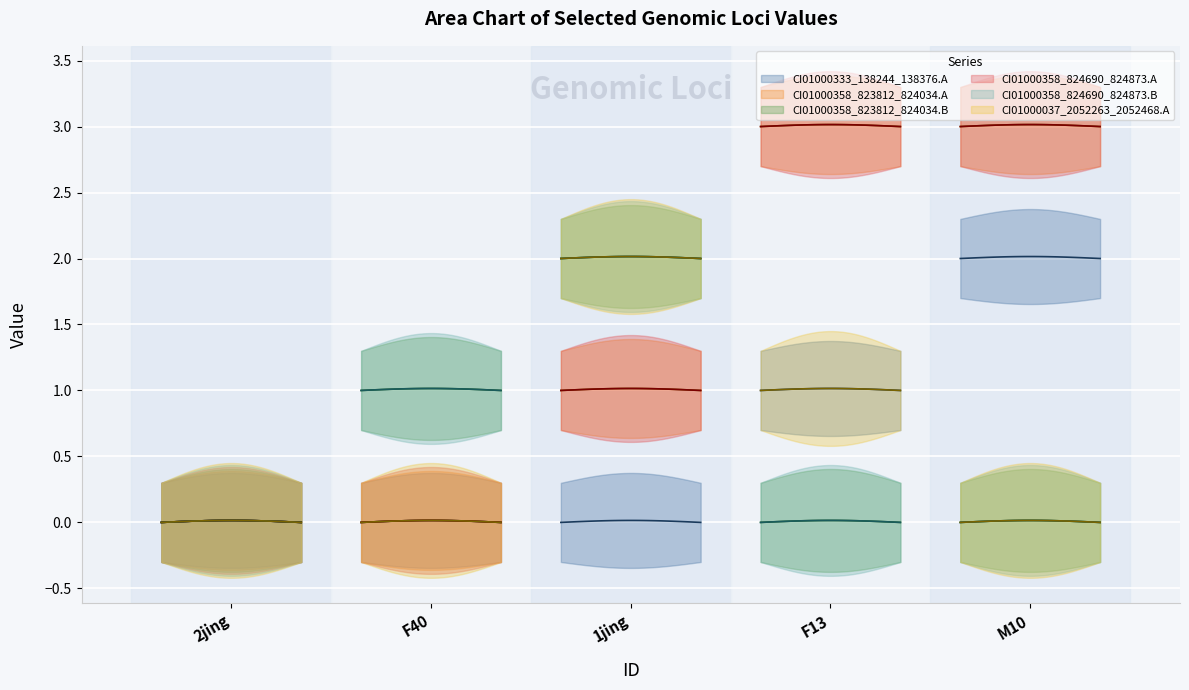

Count the CI01000037_2052263_2052468.A values in the range 0 to 1.

4